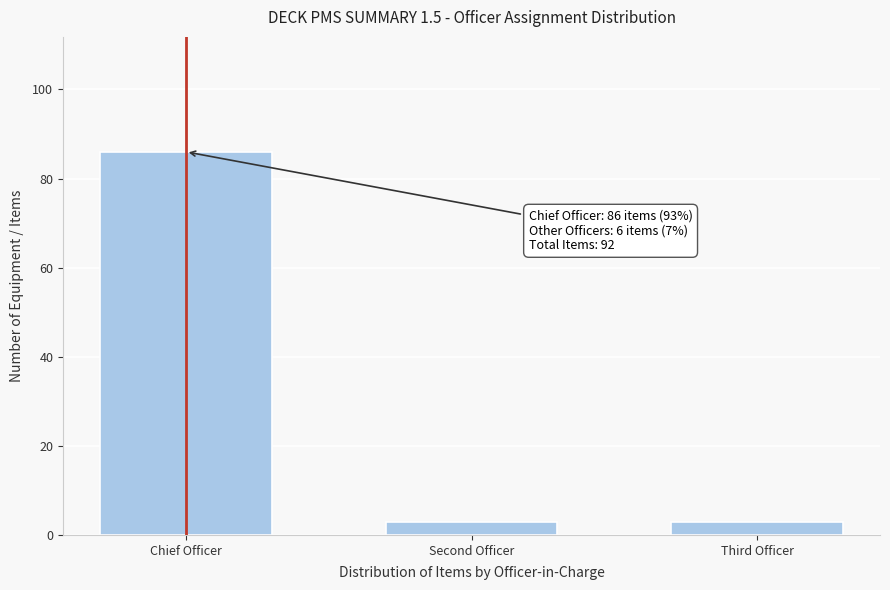

Reading left to right, extract all data points from this chart.

Chief Officer=86	Second Officer=3	Third Officer=3